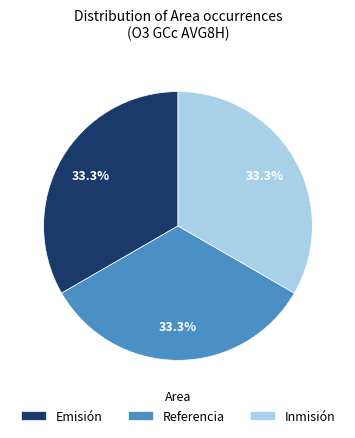

What is the total percentage of Inmisión and Referencia?

66.7%